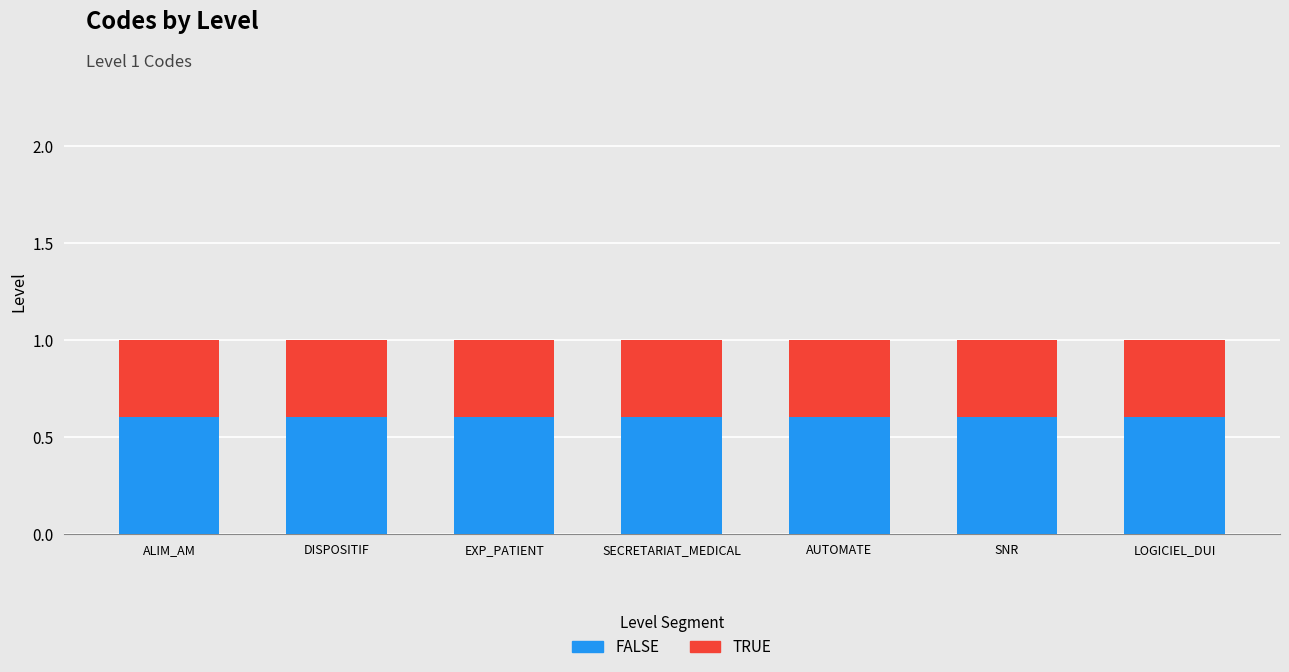

Count the number of data series in this chart.

2